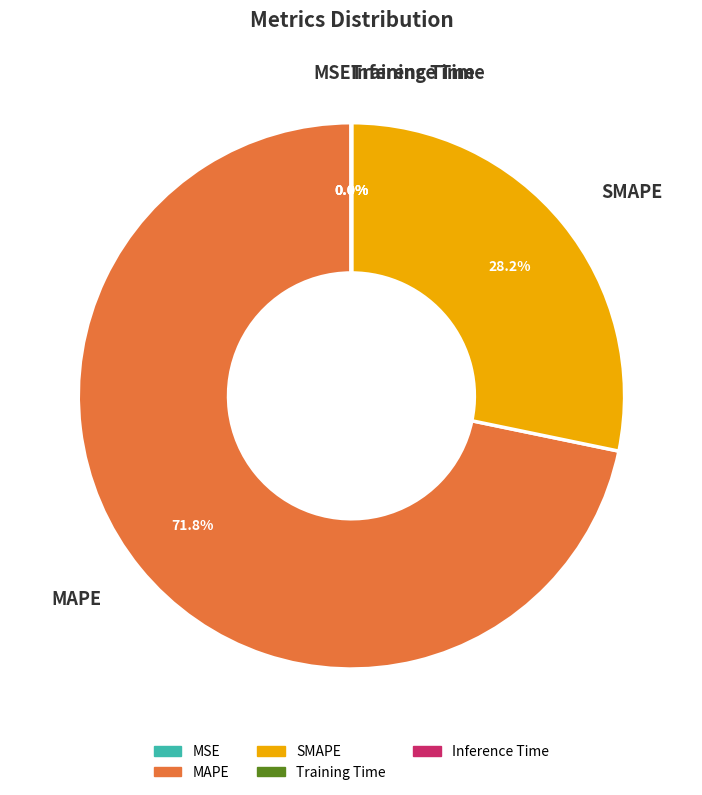

Is MAPE the majority of the pie?

Yes